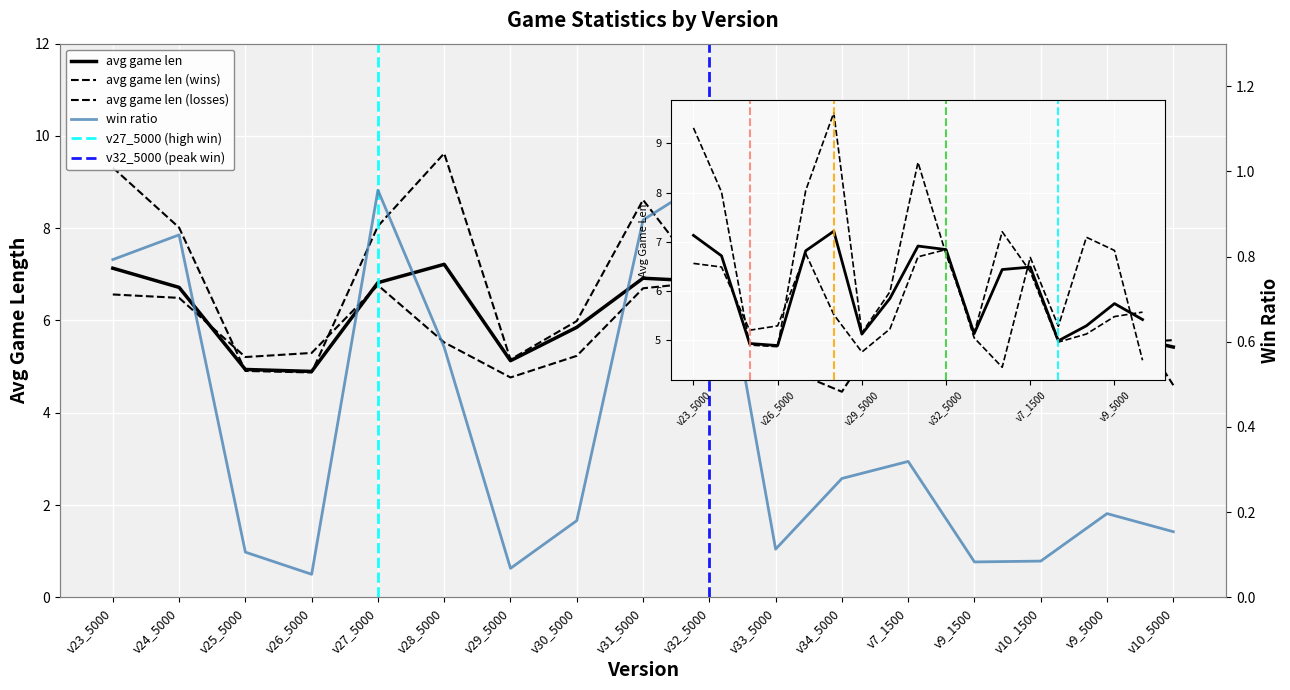

What is the difference between the avg game len values at v7_1500 and v28_5000?

0.7